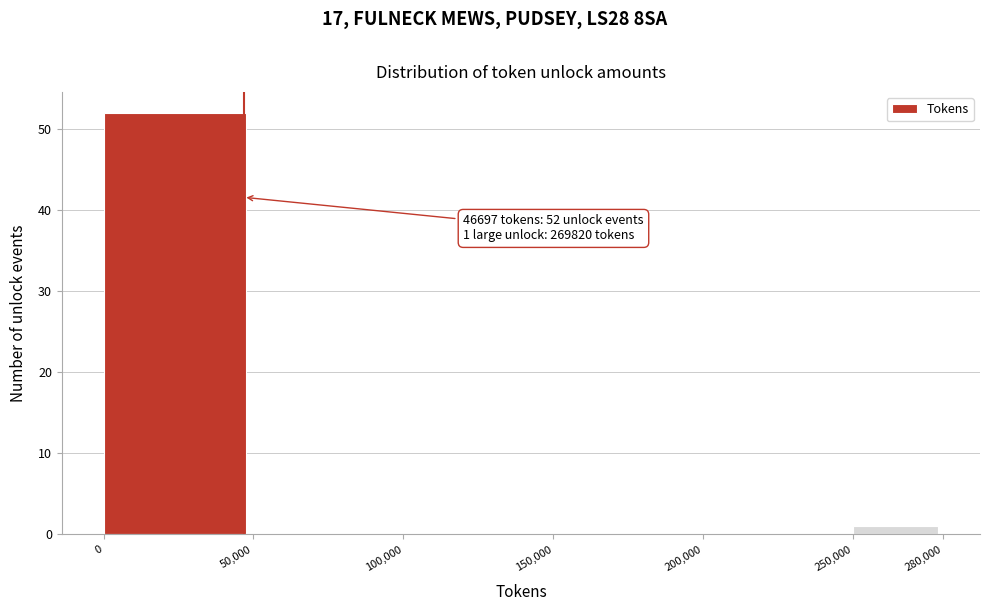

Which range on the x-axis has the tallest bar?

0 to 50,000